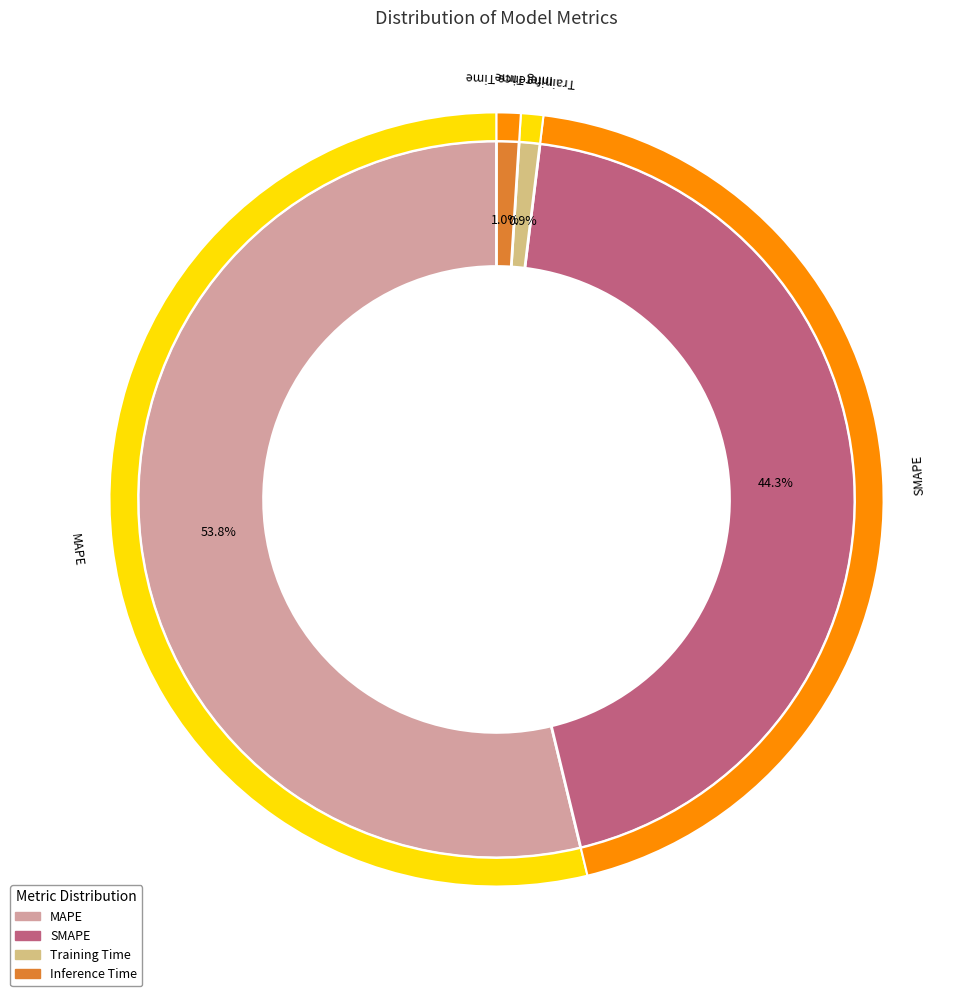

How many slices are in this pie chart?

4